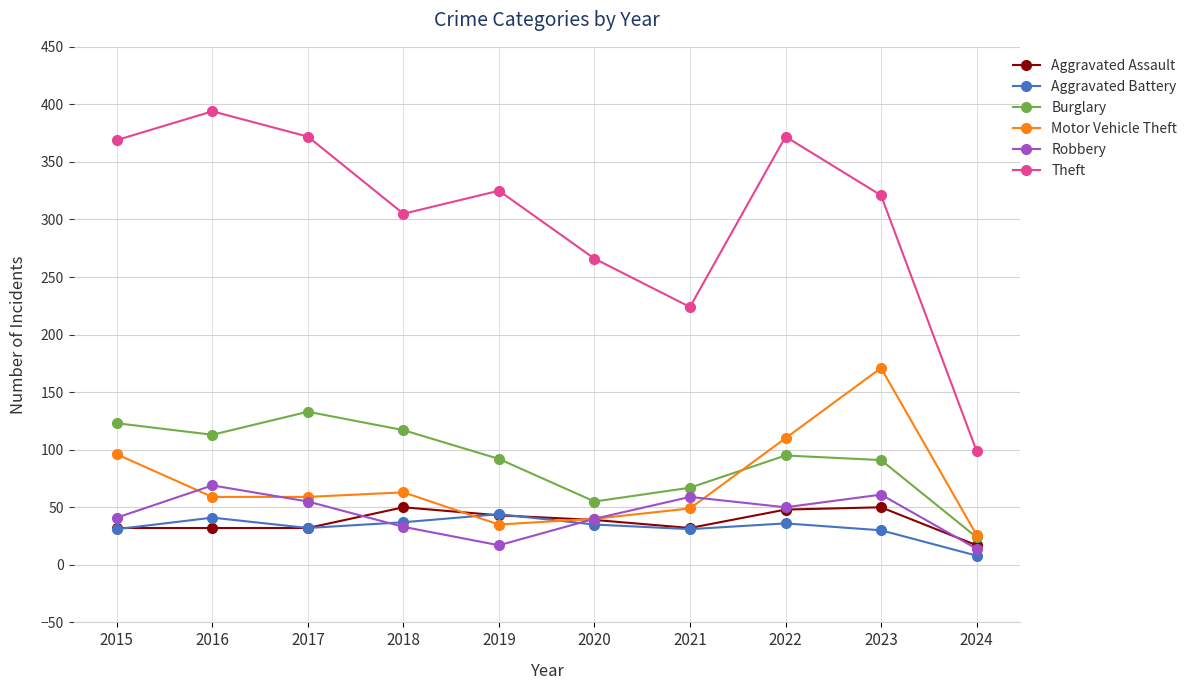

What is the difference between the Motor Vehicle Theft values at 2024 and 2018?

37